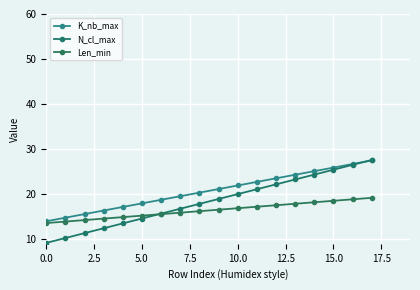

What is the smallest value displayed?

9.2